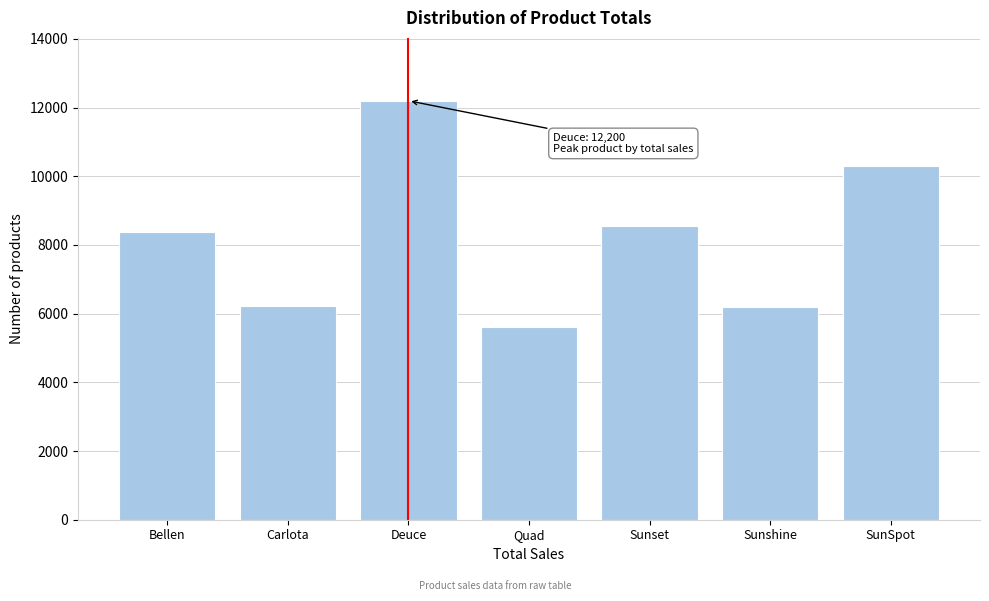

What is the change in value from Deuce to Quad?

-6584